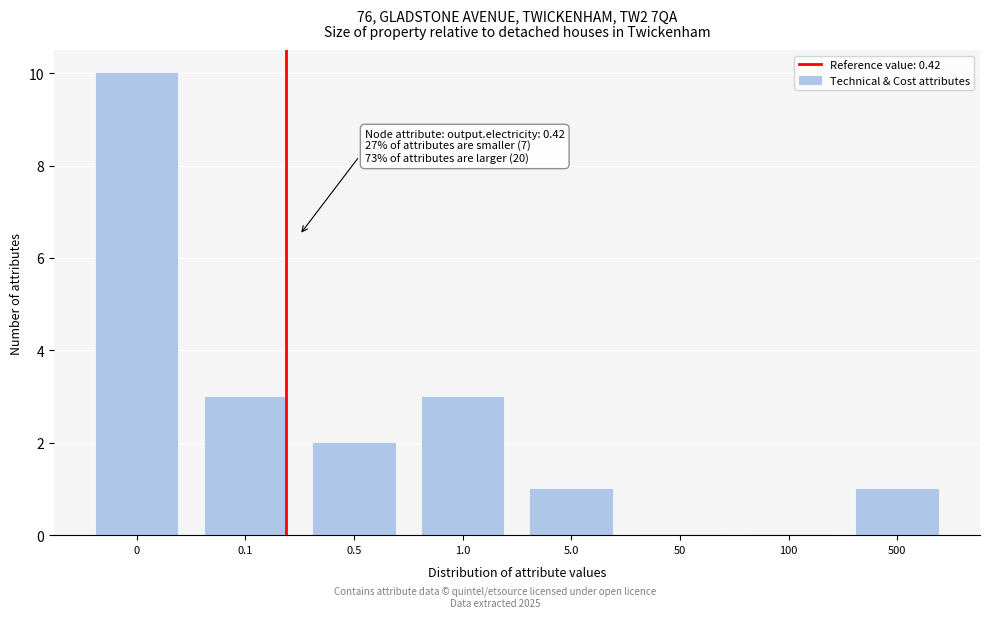

Reading left to right, extract all data points from this chart.

0=10	0.1=3	0.5=2	1.0=3	5.0=1	50=0	100=0	500=1